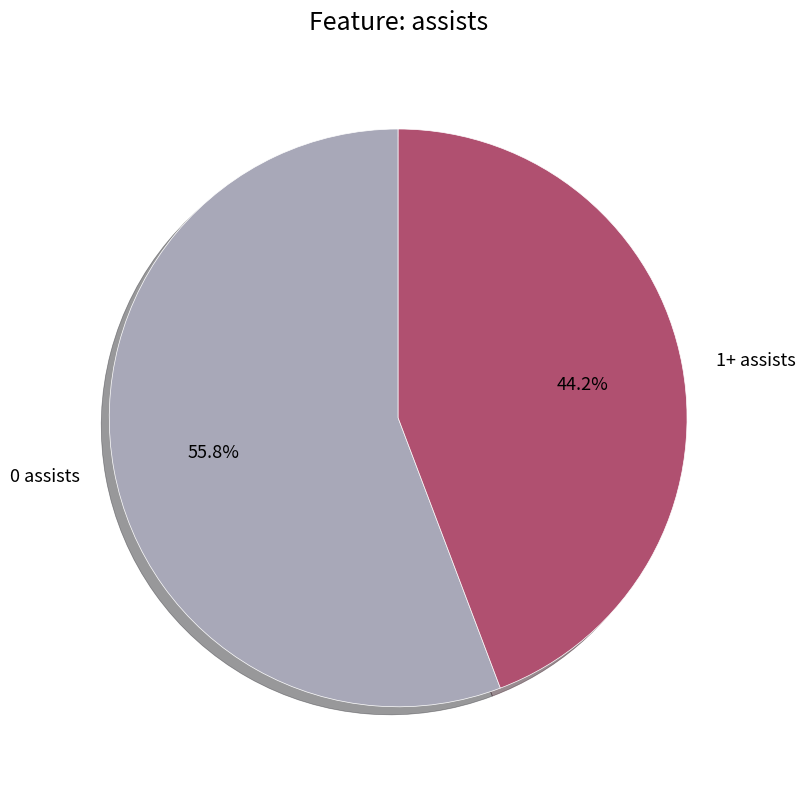

Which category has the biggest portion of the pie?

0 assists